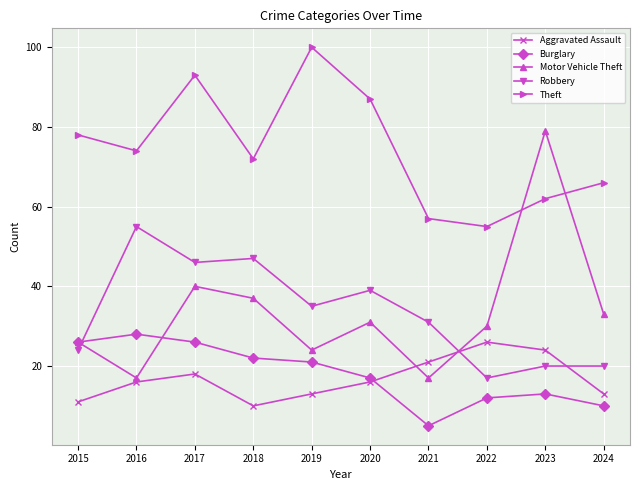

Which series changed the most between 2015 and 2024?

Burglary